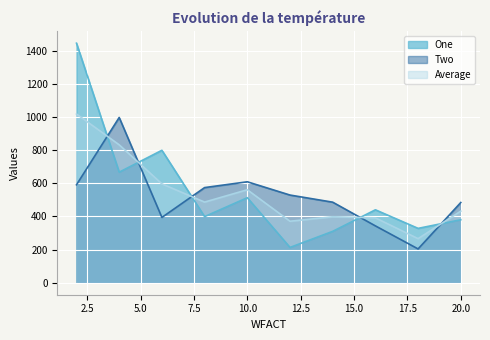

What is the difference between the maximum and minimum values in the One series?

1232.0